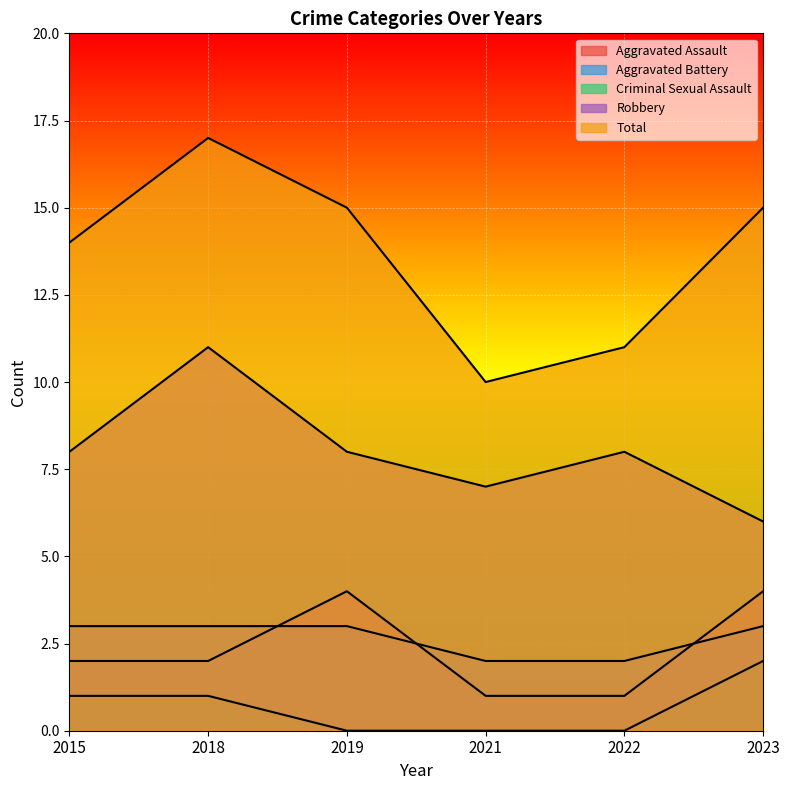

What is the value of the Robbery point at the 4th from the left?

7